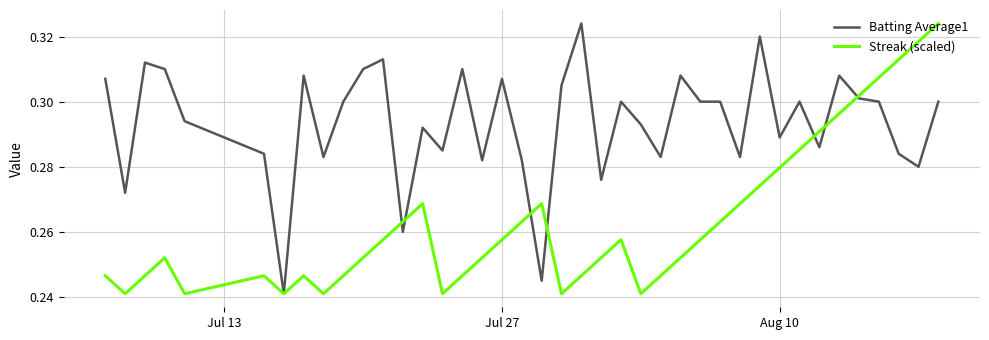

List the series in order of their overall mean, lowest first.

Streak (scaled), Batting Average1